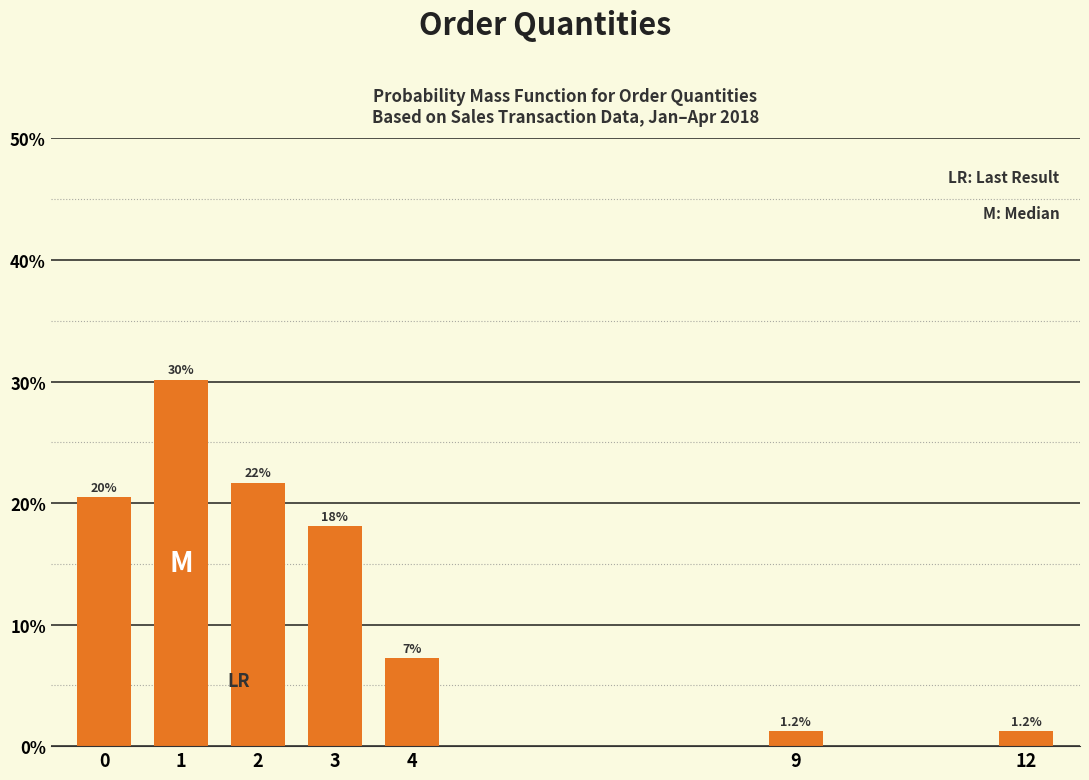

Reading right to left, list all the values displayed in this chart.

1.2	1.2	7.2	18.1	21.7	30.1	20.5